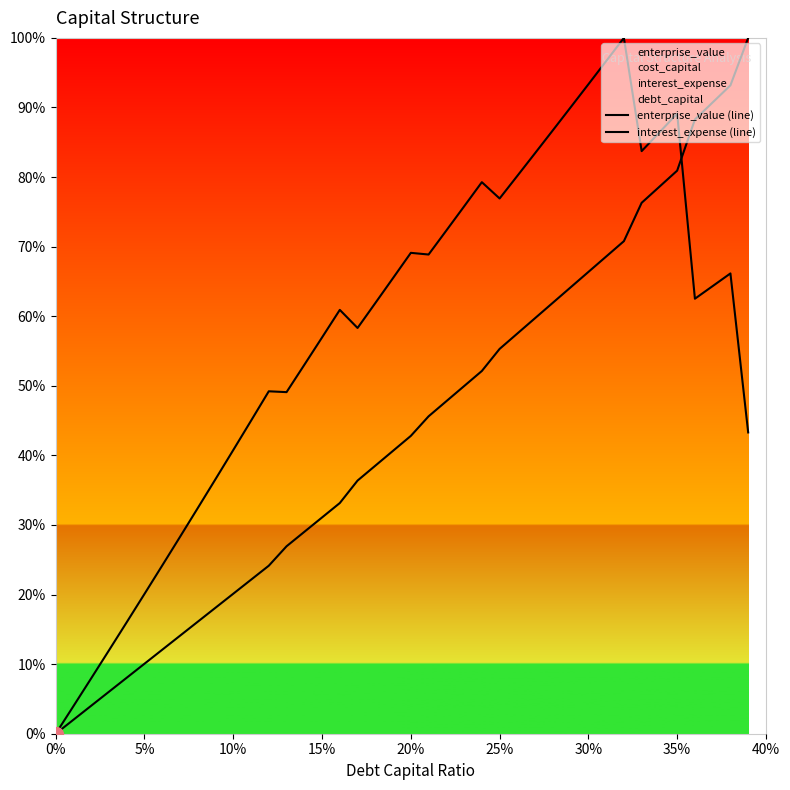

What is the highest value of the interest_expense (line) series?

1.0